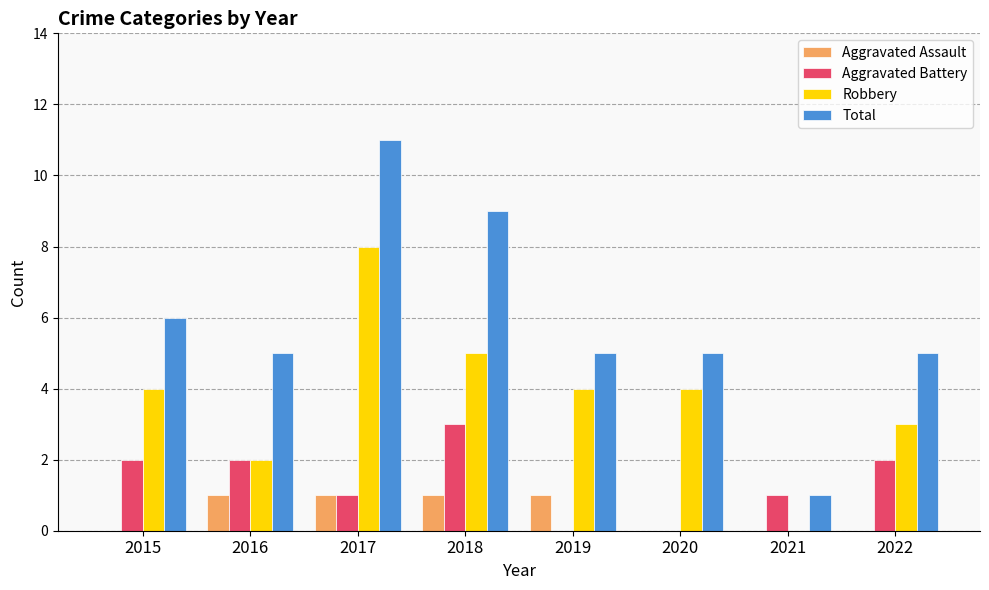

What are all the series names shown in the legend?

Aggravated Assault, Aggravated Battery, Robbery, Total